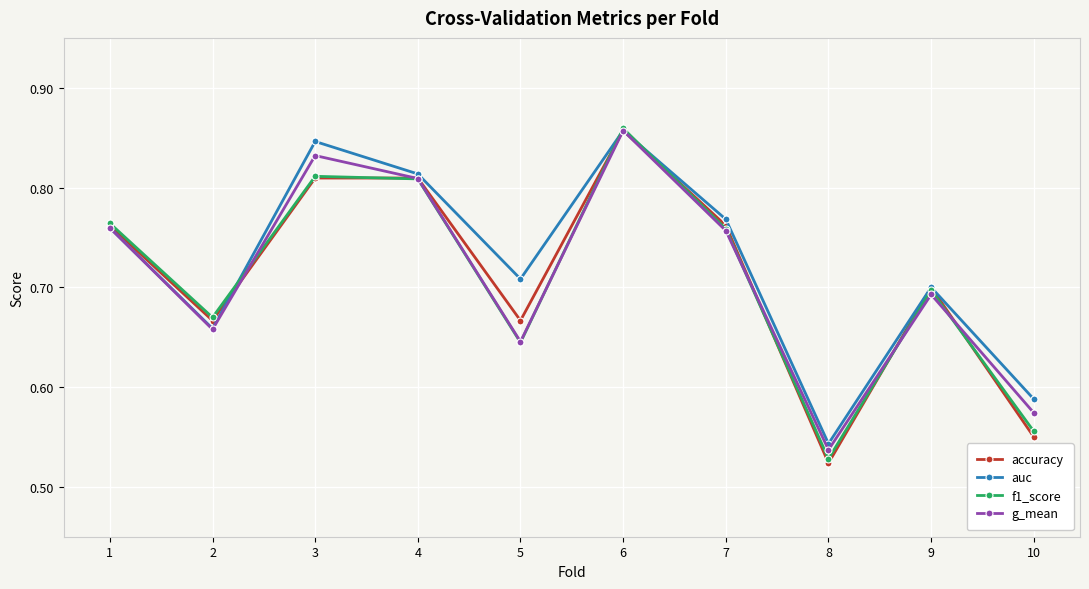

Between 2 and 10, which series saw the biggest shift?

accuracy